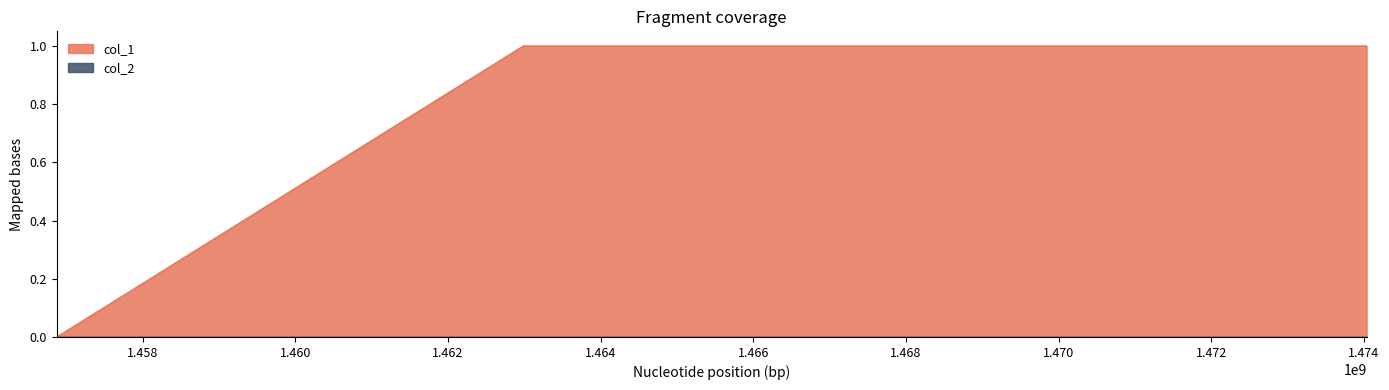

Does the chart display data point markers on the line(s)?

No